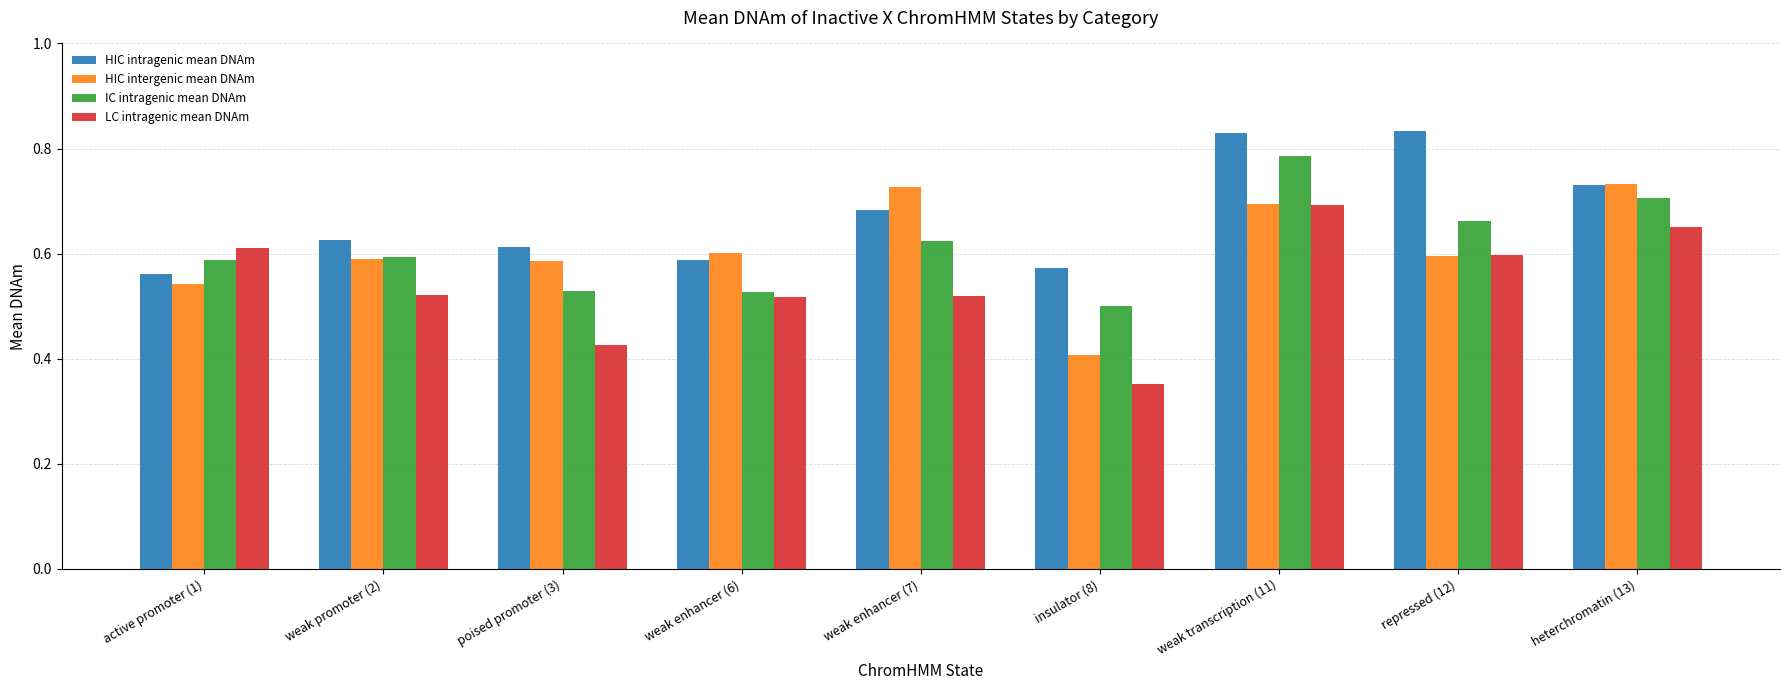

The value of HIC intergenic mean DNAm at weak transcription (11) is 0.7. True or false?

True